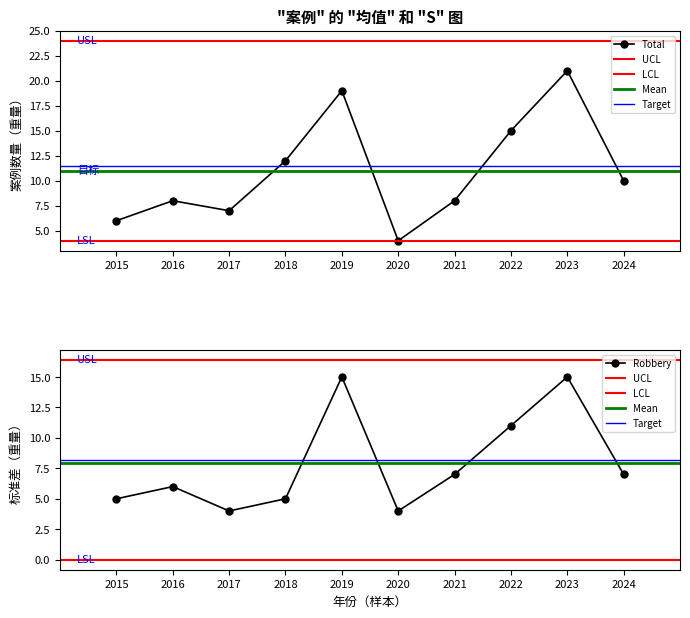

What is the difference between the highest and lowest values at 2022?

4